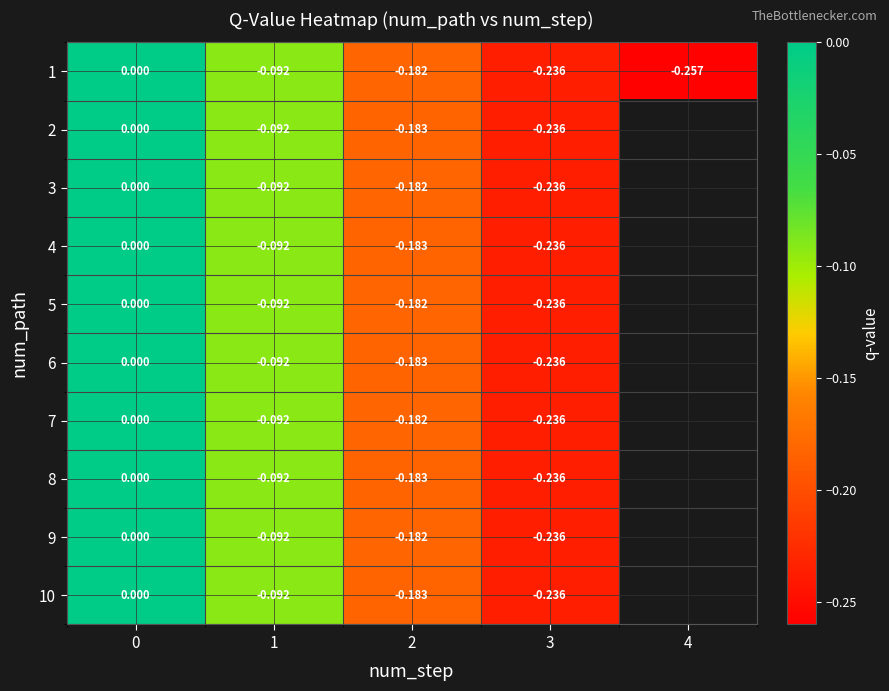

How many data points in 1 are less than 0?

4